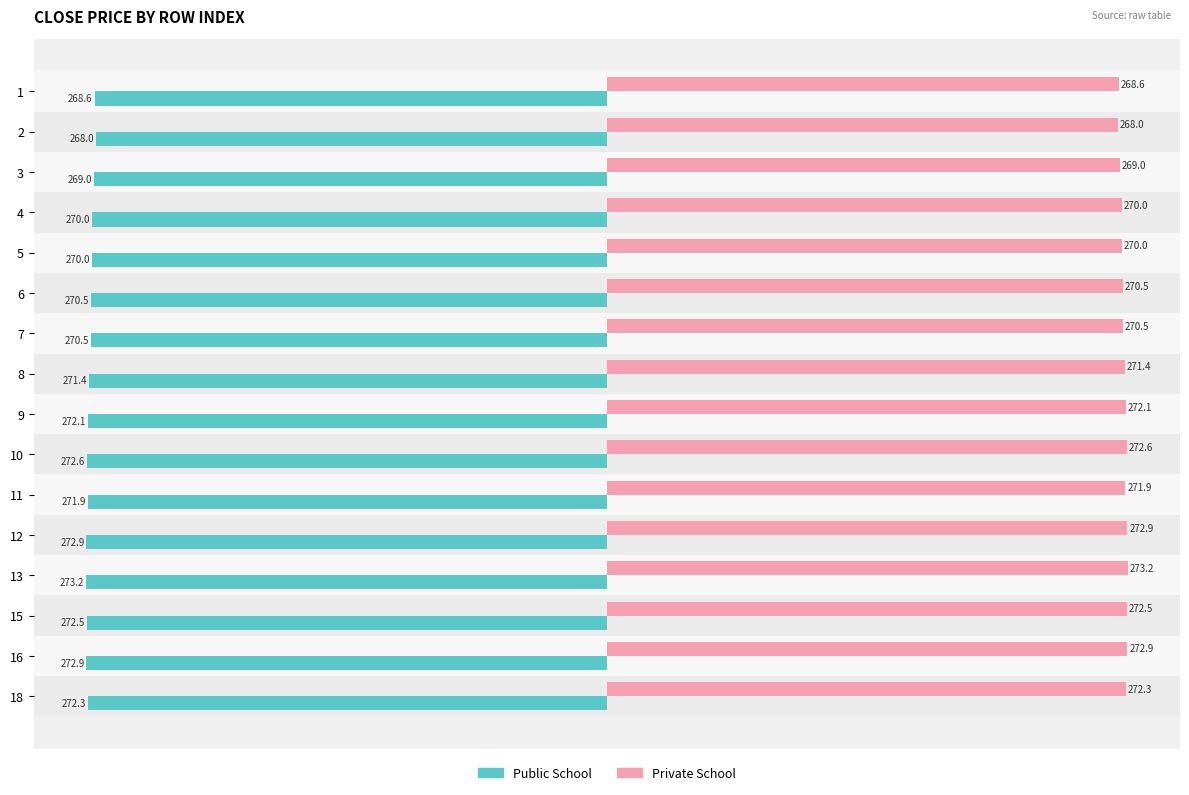

Rank the series by their average value, from lowest to highest.

Public School, Private School